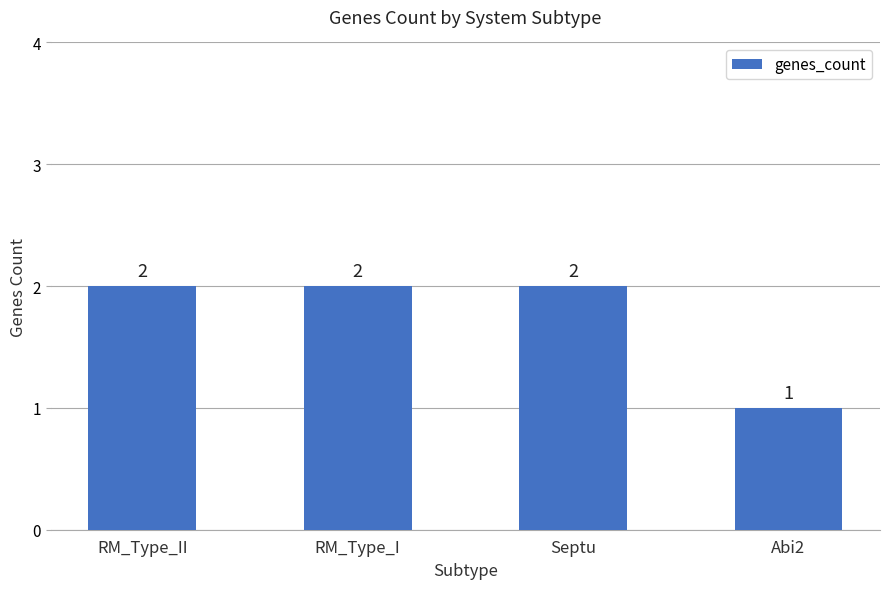

The value at RM_Type_II is 1. True or false?

False